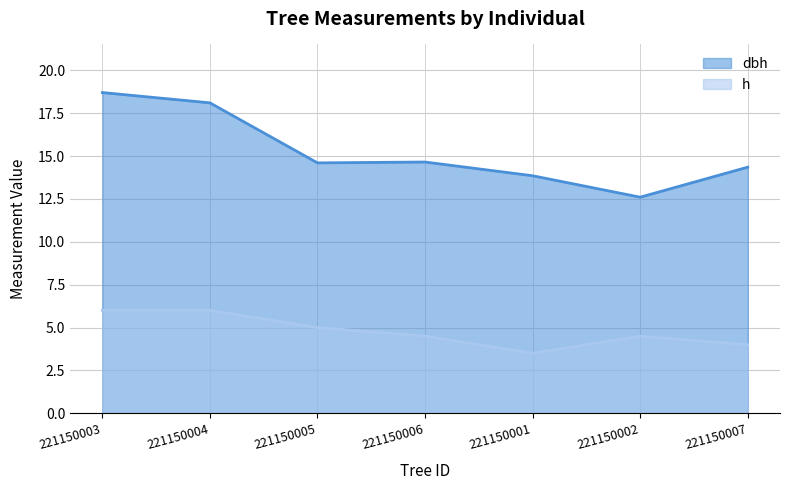

How many data points in dbh are less than 14?

2